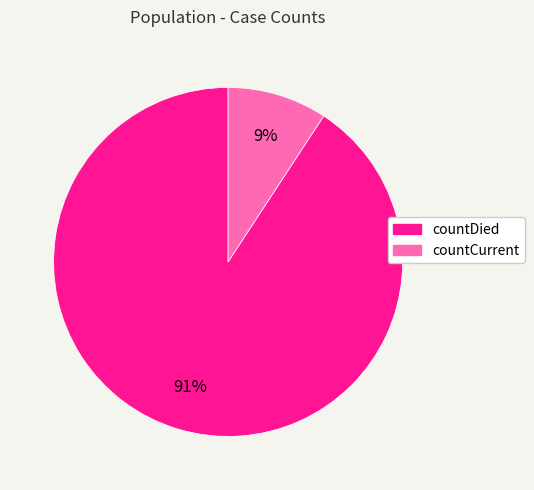

How many segments does this pie chart have?

2